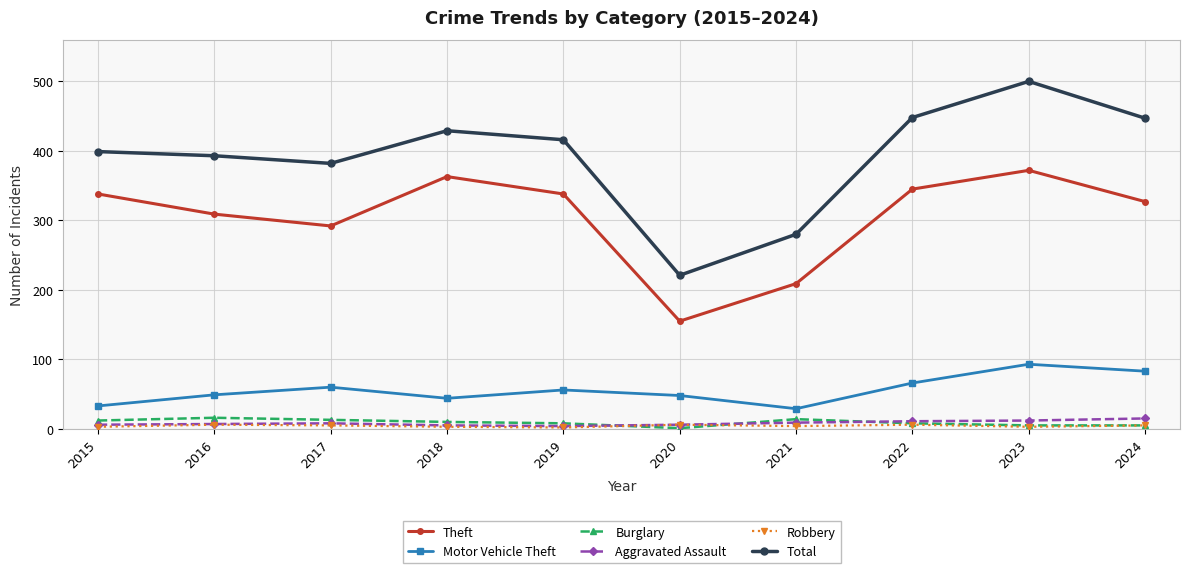

True or false: Robbery has a value of 3 at 2023.

True